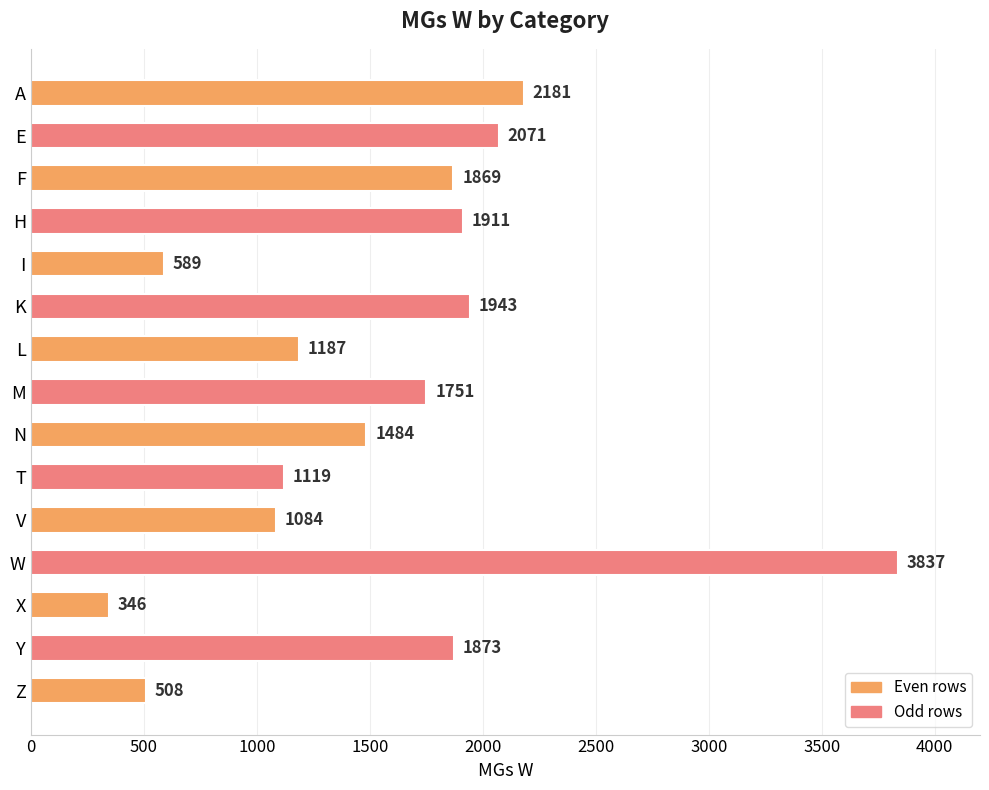

Between V and L, which is larger?

L